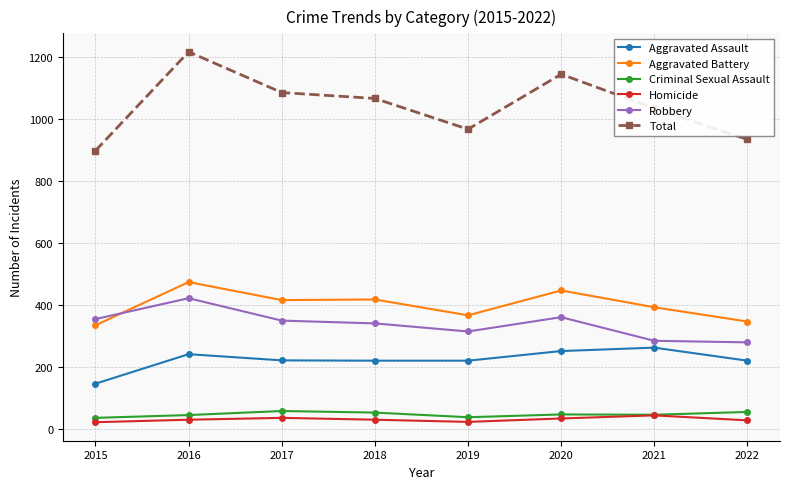

True or false: Homicide has more than 0 interior local peaks.

True